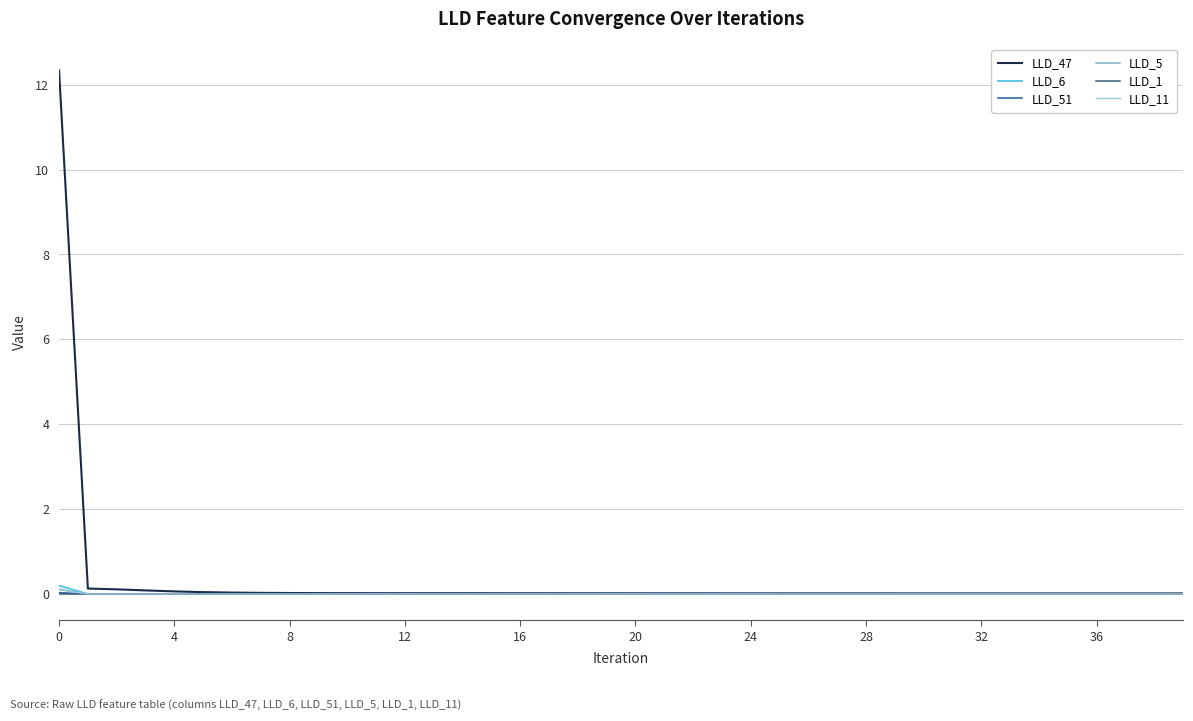

Which series has the widest spread of values?

LLD_47